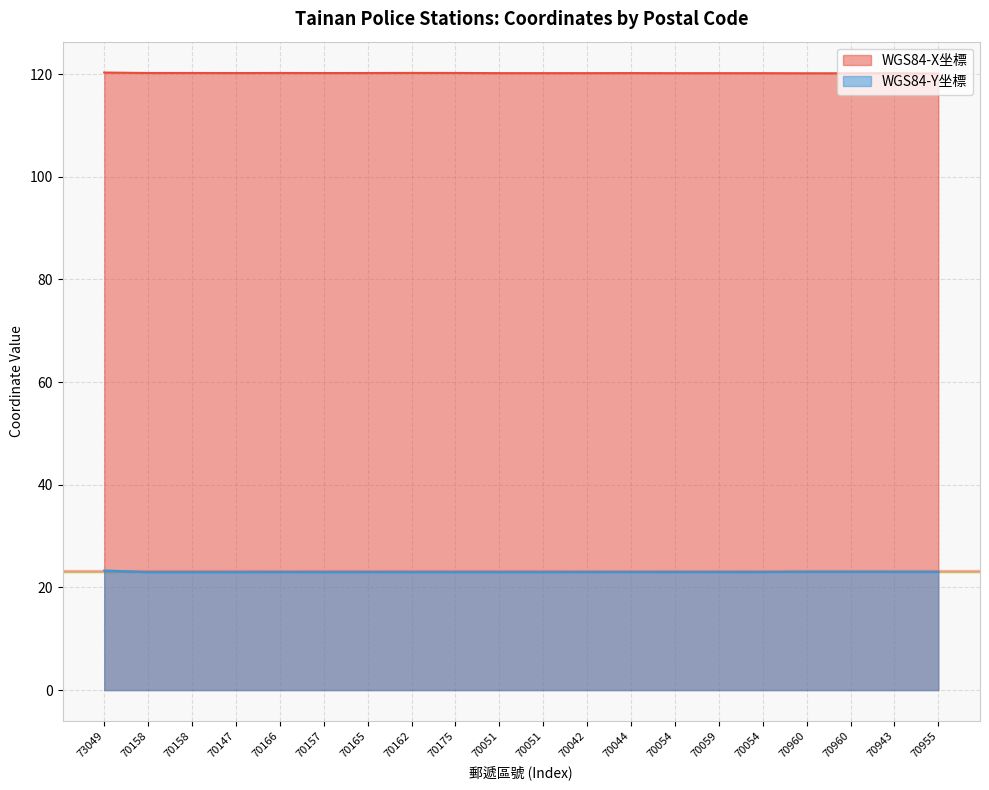

True or false: WGS84-X坐標 has a value of 120.2 at 70166.

True